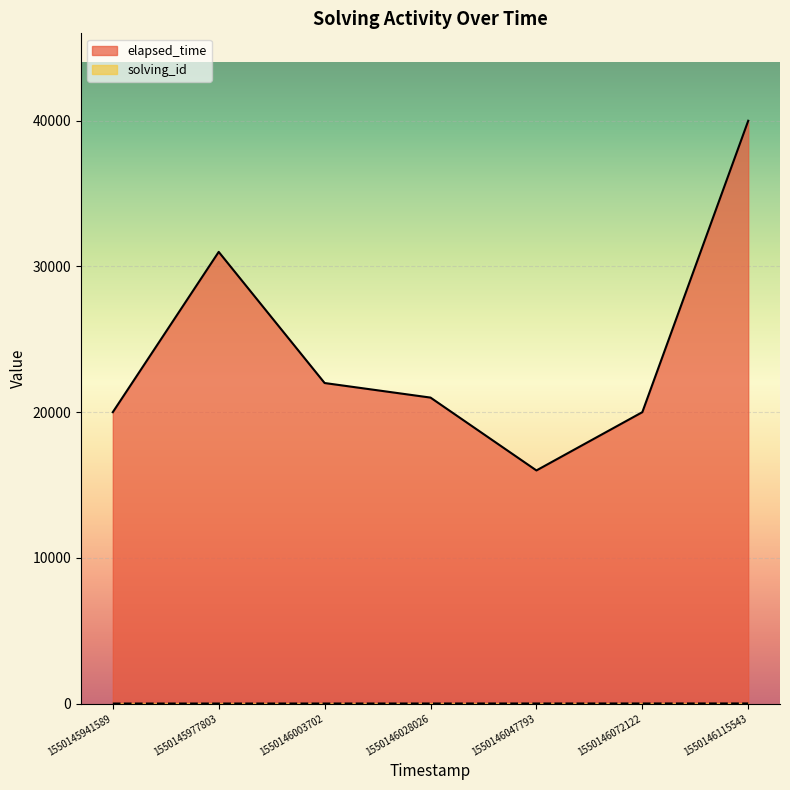

True or false: solving_id and elapsed_time cross at least once.

False